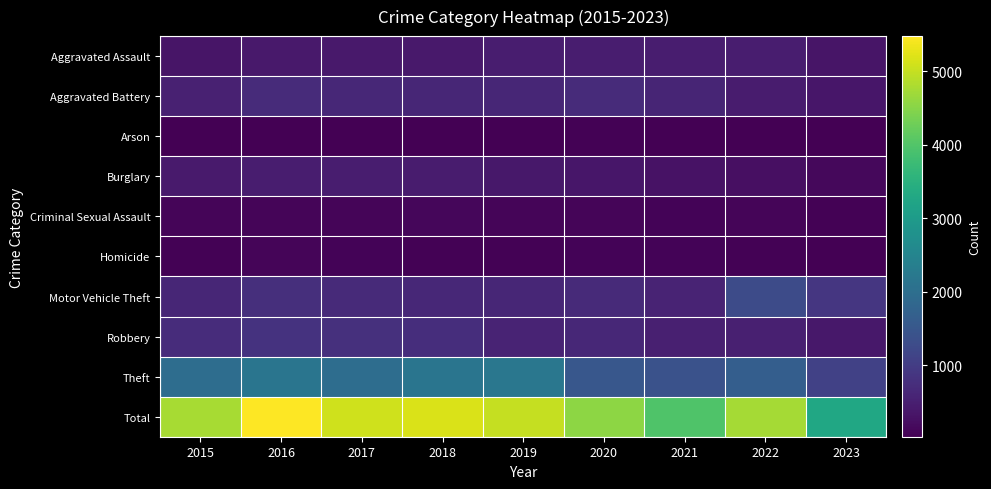

What is the spread (max minus min) of values at 2020?

4501